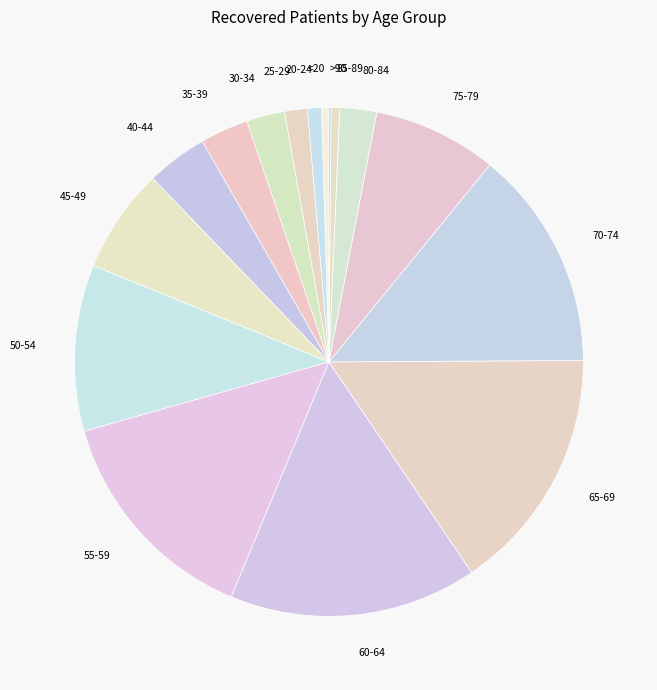

Is it true that 55-59 is 14% of the pie?

True